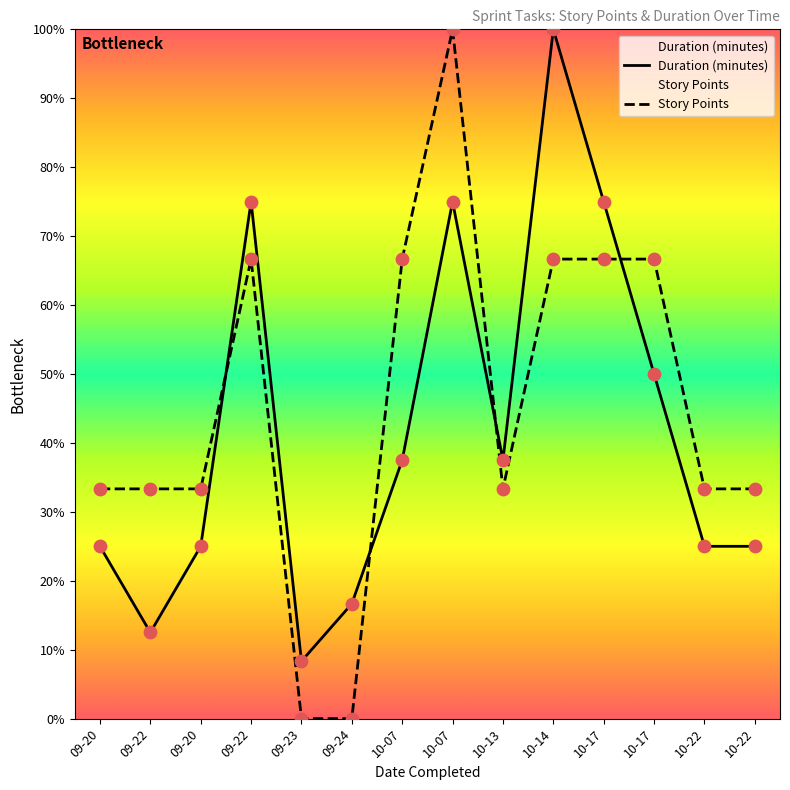

What is the total value across all series at 10-14?

166.7